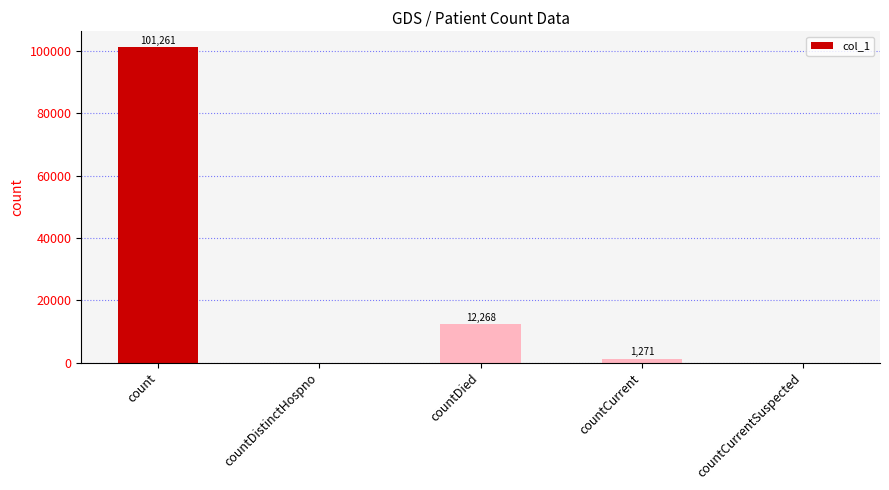

The value at countDied is 12268. True or false?

True